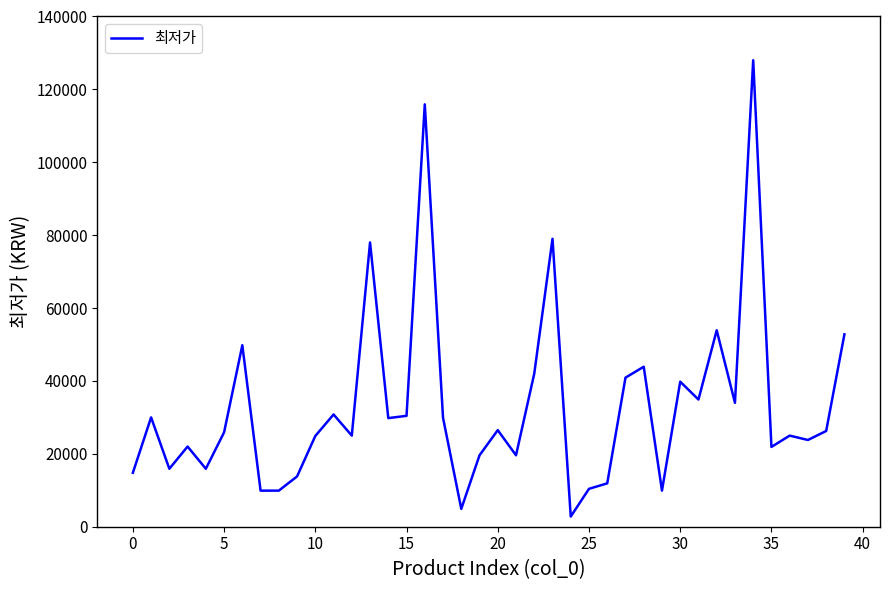

What is the difference between the maximum and minimum values?

125210